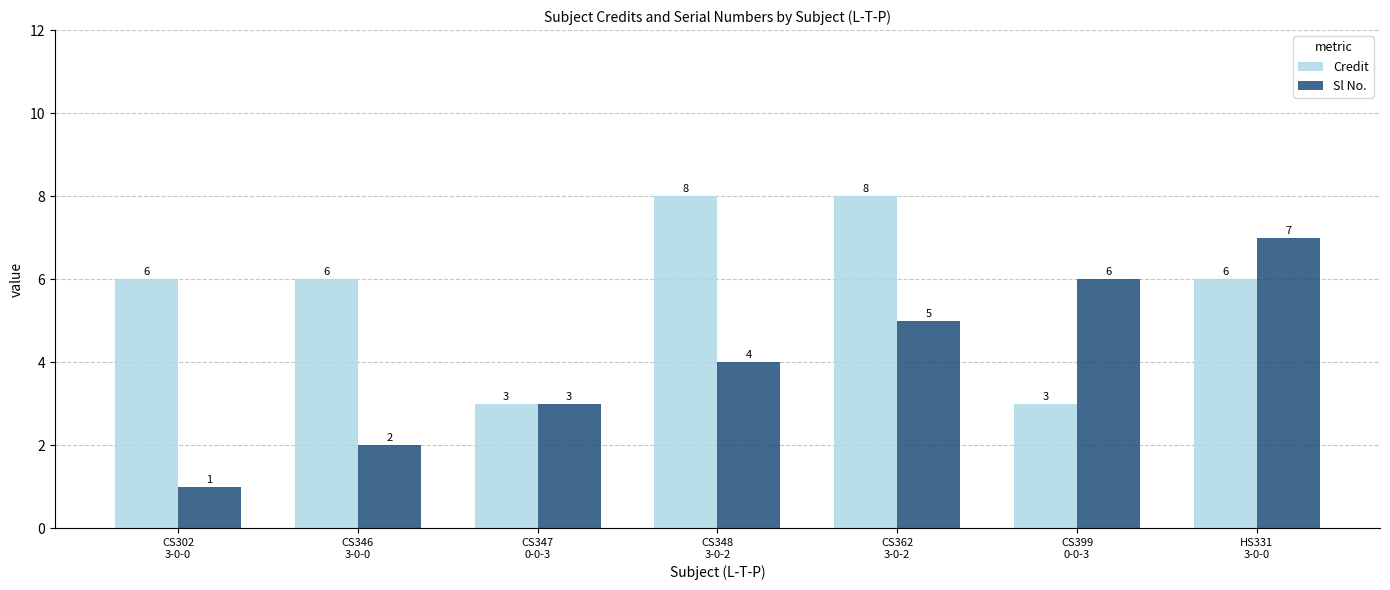

Which series has the largest total across all categories?

Credit